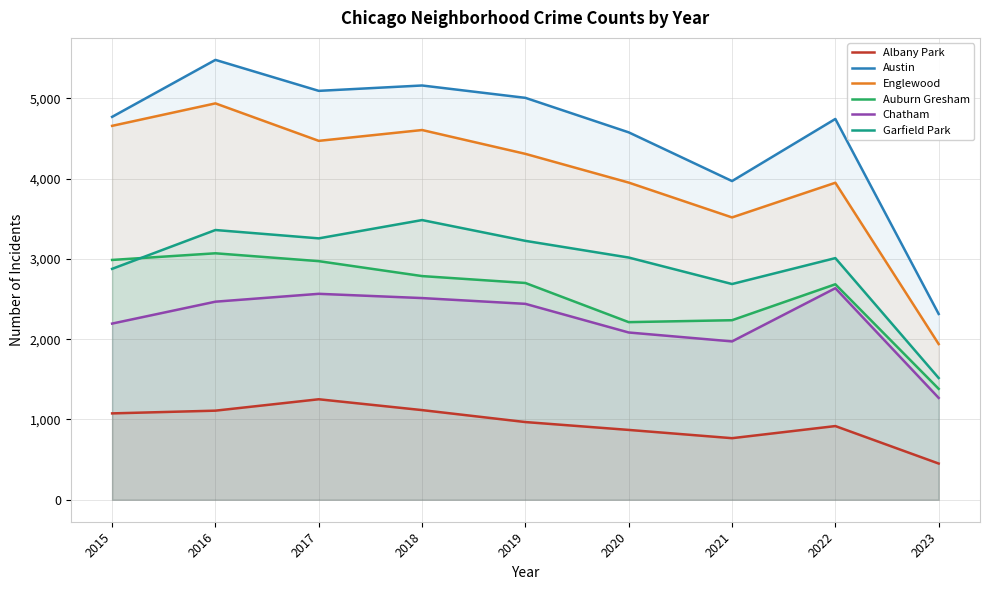

Reading left to right, what are all the values shown in this chart?

Albany Park: 1076	1110	1252	1117	968	870	767	918	451
Austin: 4771	5481	5095	5162	5008	4578	3971	4745	2315
Englewood: 4659	4939	4472	4607	4310	3952	3518	3950	1940
Auburn Gresham: 2988	3071	2973	2787	2701	2213	2237	2685	1382
Chatham: 2195	2468	2566	2513	2441	2084	1973	2636	1269
Garfield Park: 2877	3361	3257	3485	3226	3018	2688	3011	1517